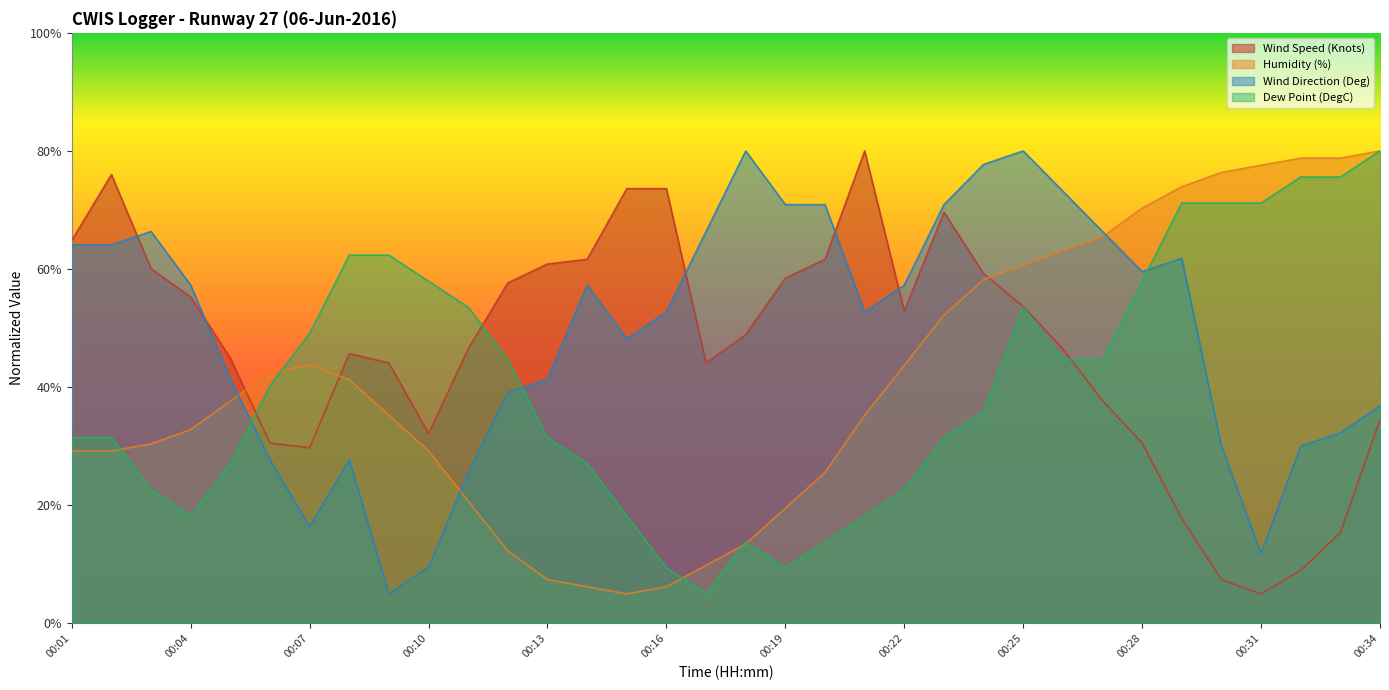

Is it true that Humidity (%) equals 134.7 at 00:33?

False